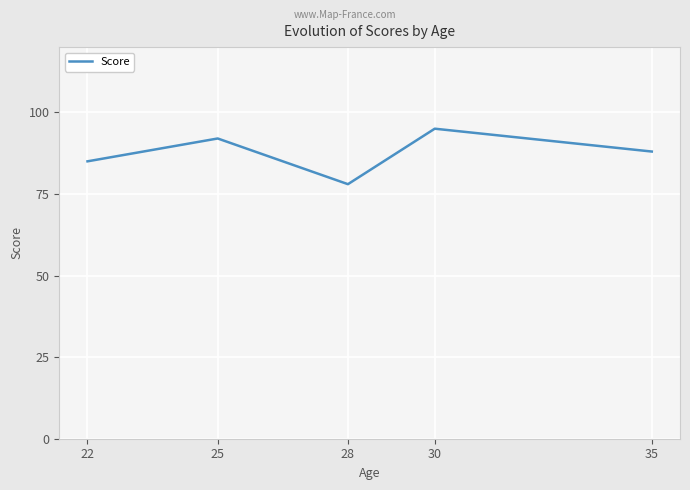

Reading left to right, transcribe all the data shown in this chart.

22=85	25=92	28=78	30=95	35=88